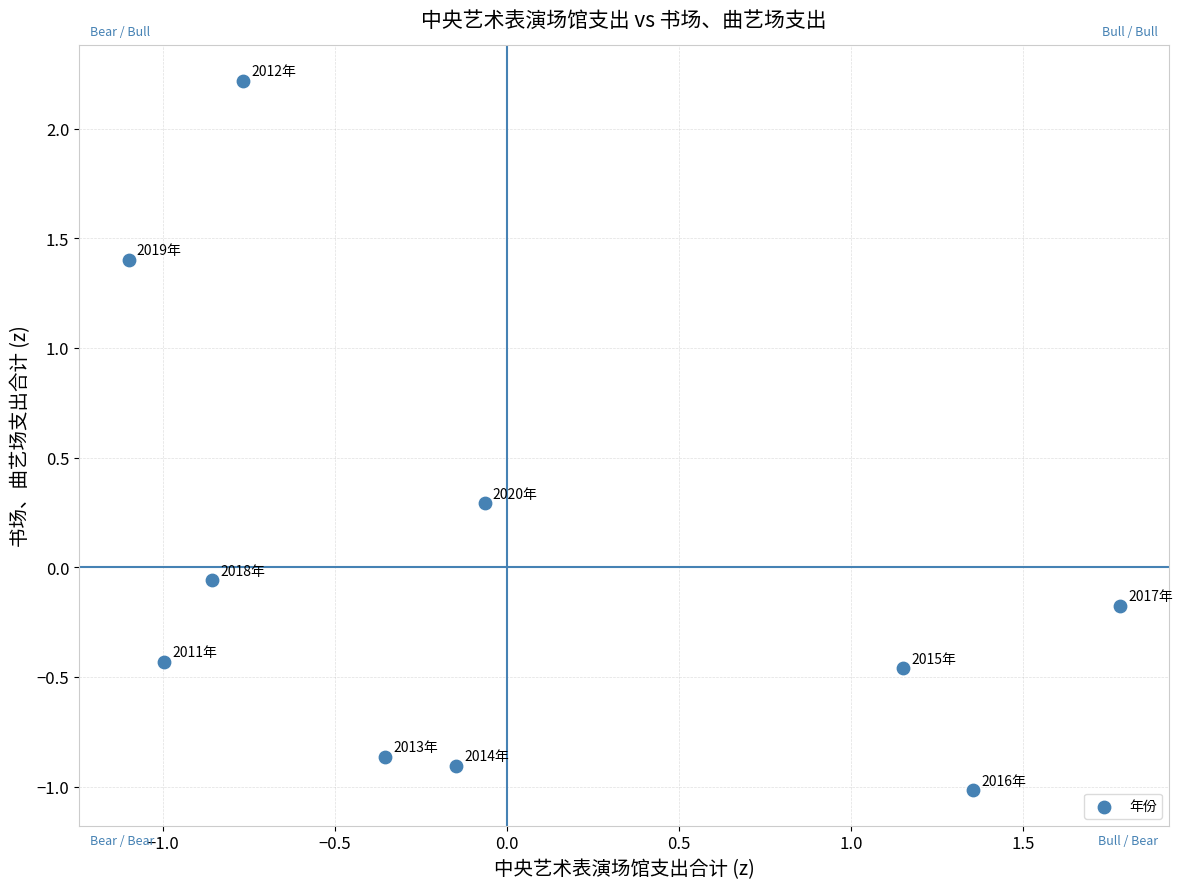

What is the range of X values (max minus min)?

2.9